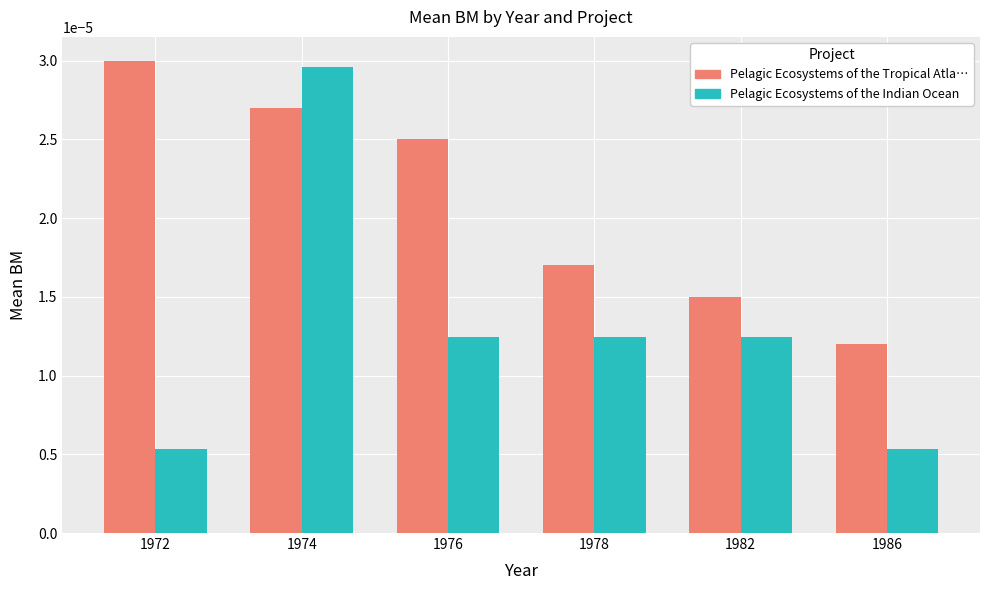

Between 1972 and 1974, which series saw the biggest shift?

Pelagic Ecosystems of the Indian Ocean